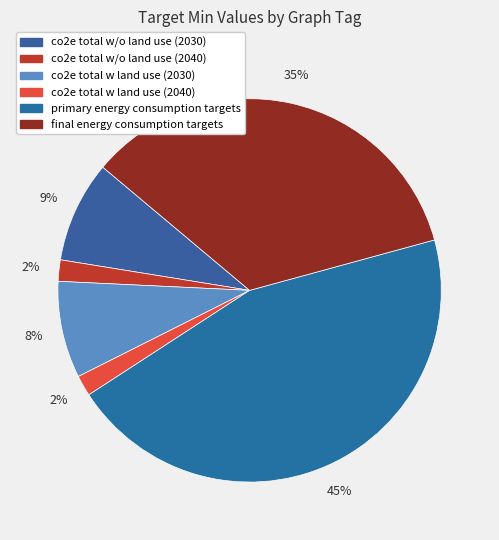

Does any single category account for the majority?

No